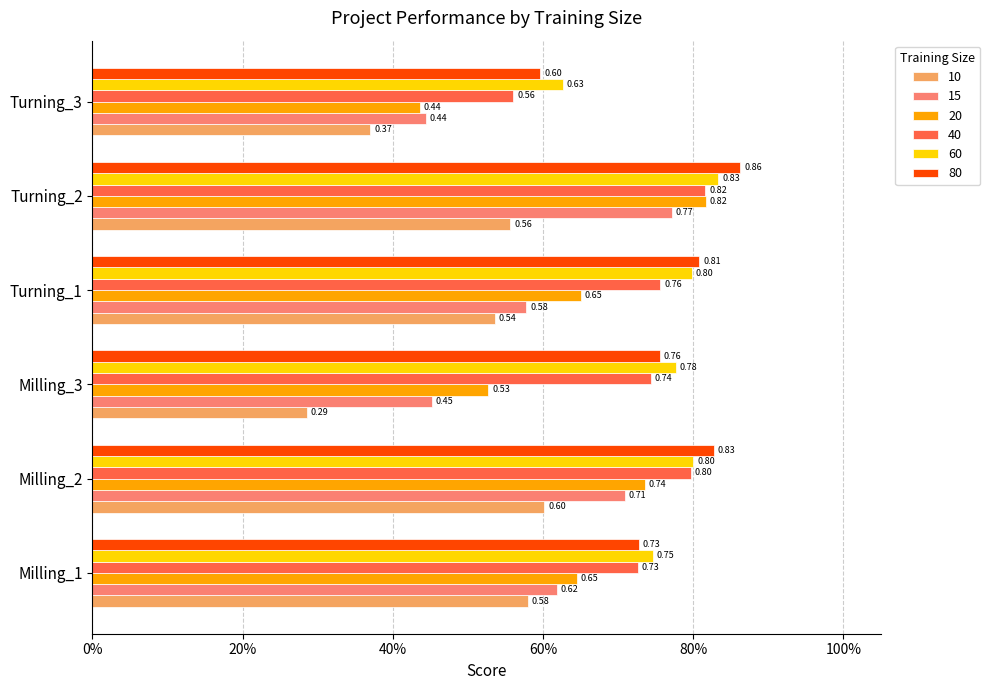

Rank the series at Turning_3 from lowest to highest value.

10, 20, 15, 40, 80, 60